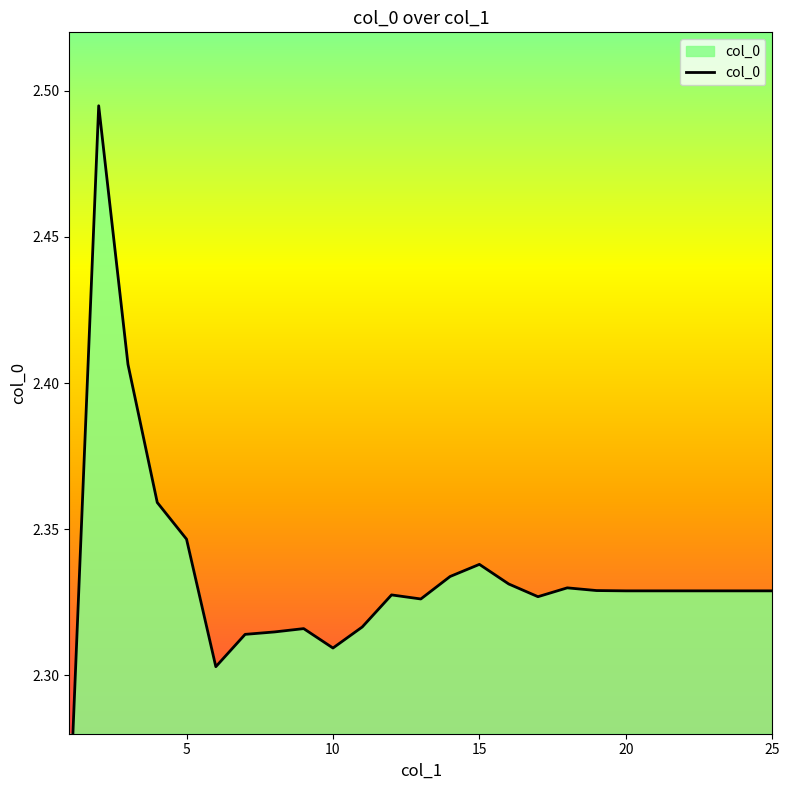

How many data points does each series have?

25